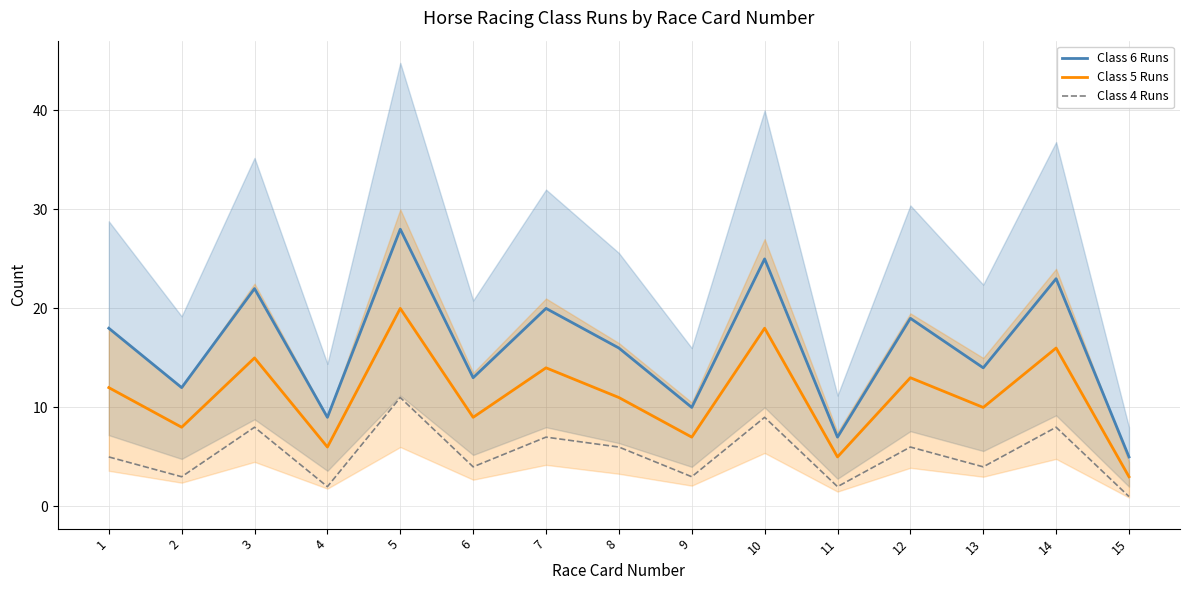

What is the sum of the Class 6 Runs values at 3 and 4?

31